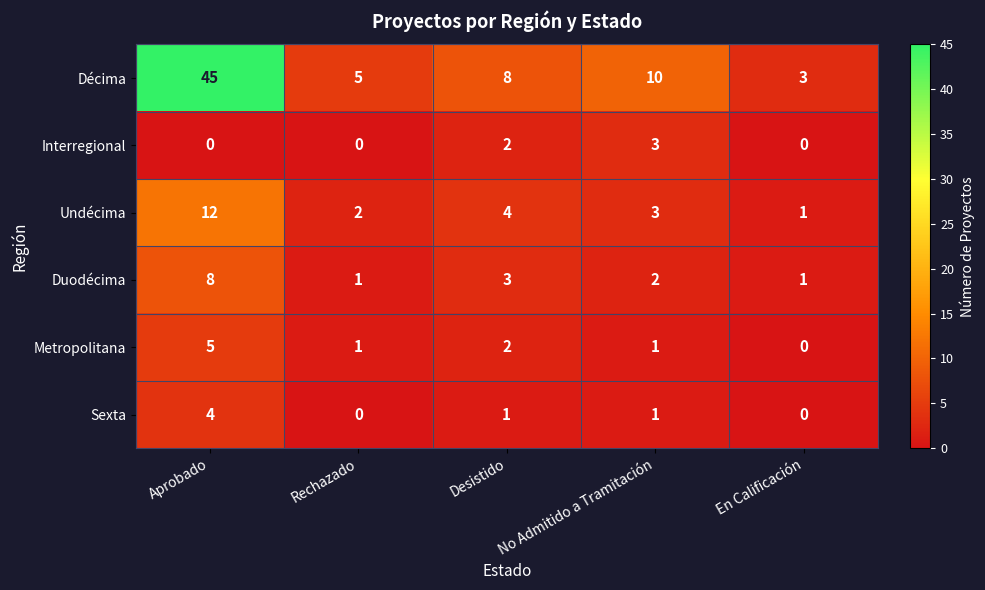

At which label does Décima reach its minimum?

En Calificación